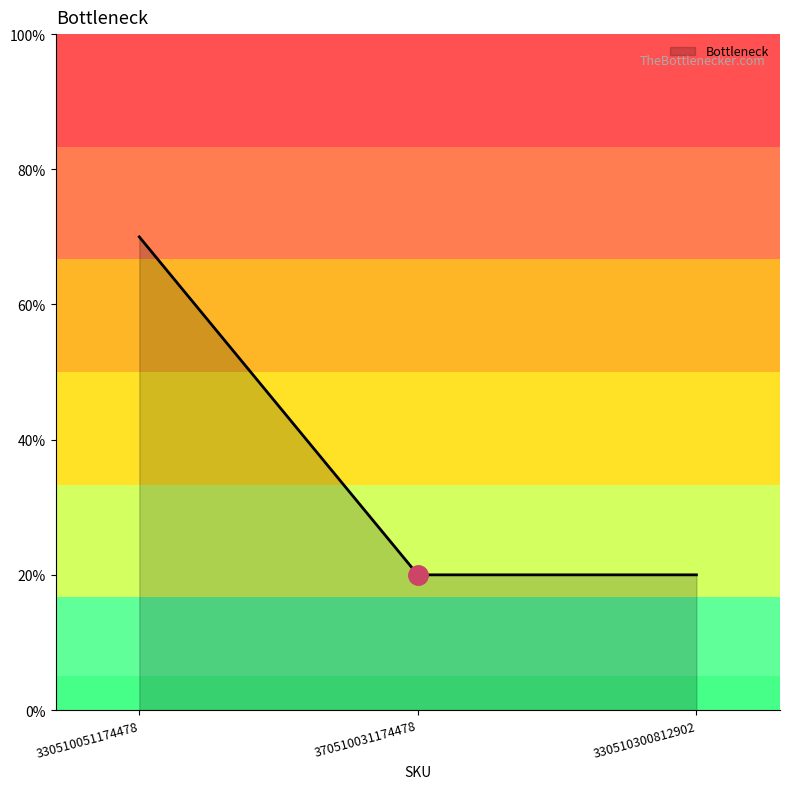

Does the chart have visible grid lines?

No